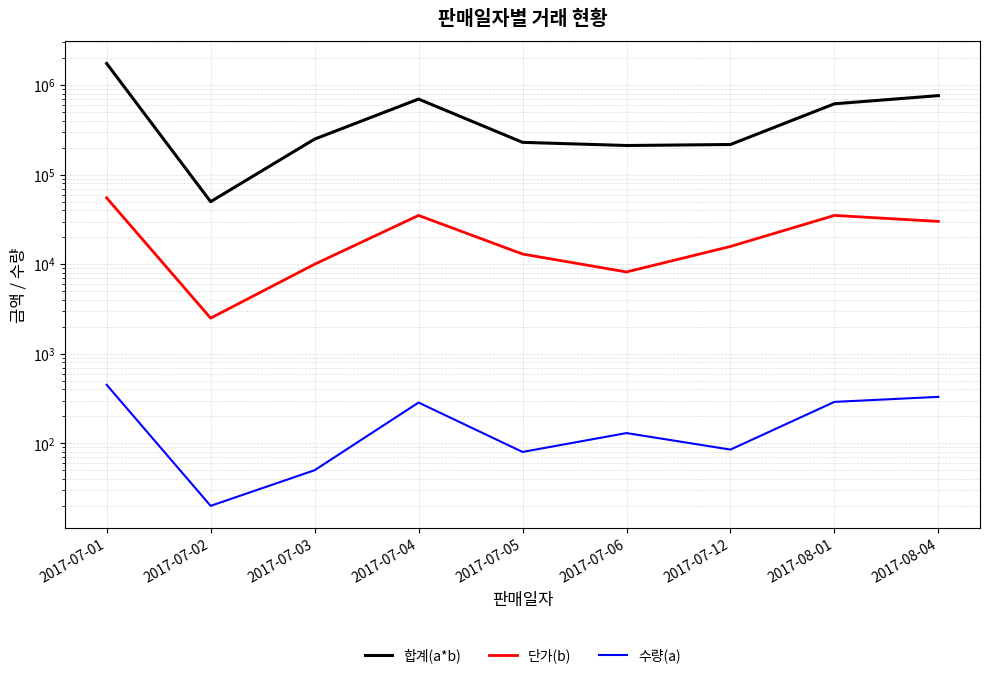

What is the total value across all series at 2017-07-12?

233385